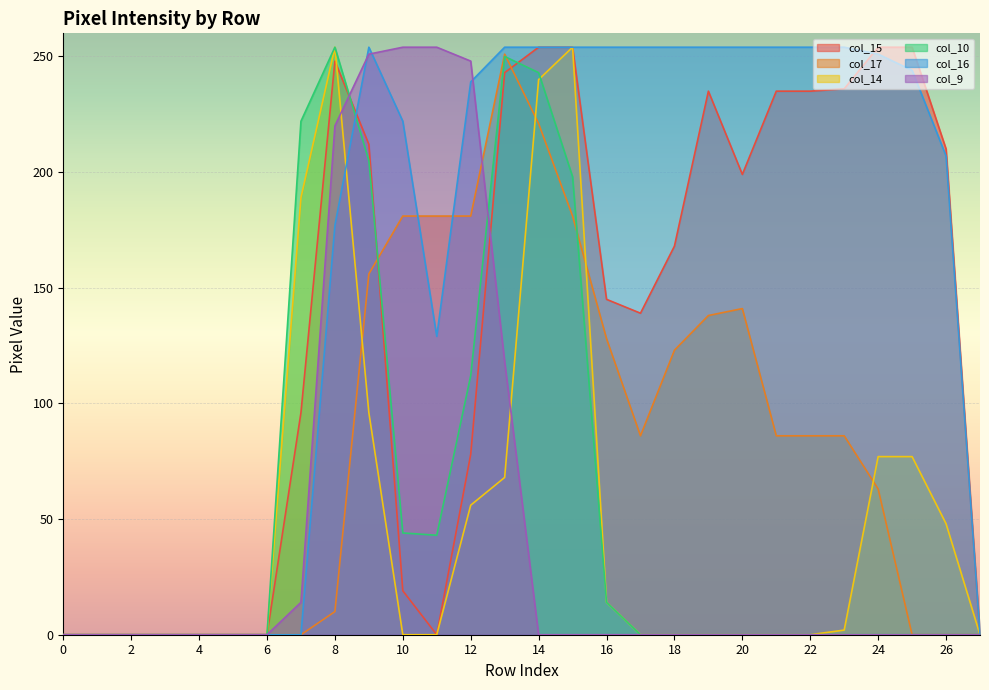

Reading left to right, transcribe all the data shown in this chart.

col_15: 0	0	0	0	0	0	0	96	248	212	19	0	78	243	254	254	145	139	168	235	199	235	235	236	254	254	210	0
col_17: 0	0	0	0	0	0	0	0	10	156	181	181	181	251	221	181	128	86	123	138	141	86	86	86	63	0	0	0
col_14: 0	0	0	0	0	0	0	189	254	96	0	0	56	68	240	254	14	0	0	0	0	0	0	2	77	77	48	0
col_10: 0	0	0	0	0	0	0	222	254	205	44	43	112	250	243	198	14	0	0	0	0	0	0	0	0	0	0	0
col_16: 0	0	0	0	0	0	0	0	177	254	222	129	239	254	254	254	254	254	254	254	254	254	254	254	251	244	207	0
col_9: 0	0	0	0	0	0	0	14	220	251	254	254	248	118	0	0	0	0	0	0	0	0	0	0	0	0	0	0